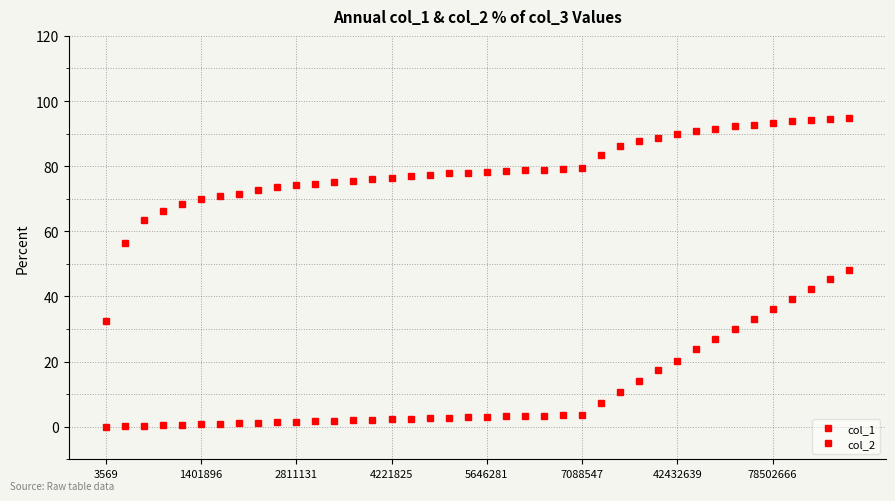

Does the chart have visible grid lines?

Yes